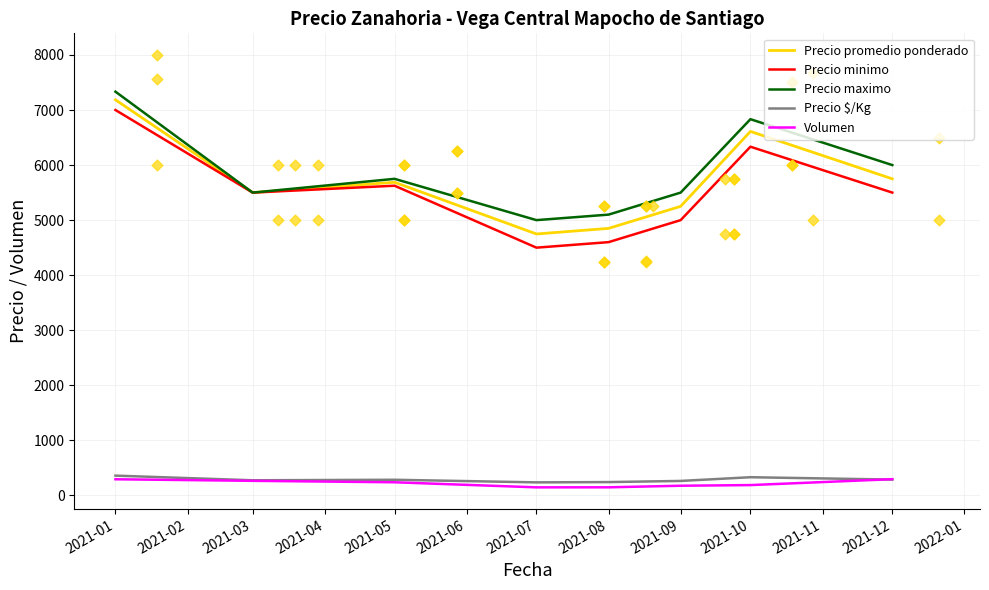

At which category is the sum across all series the highest?

2021-01